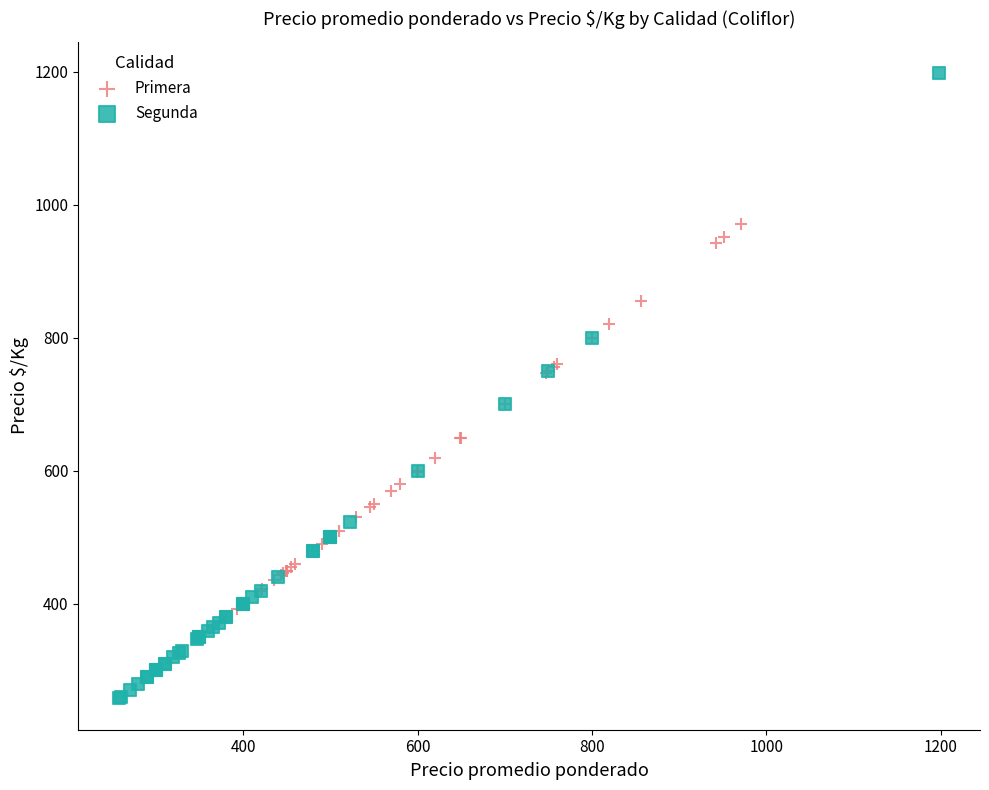

Which series reaches the maximum Y coordinate?

Segunda